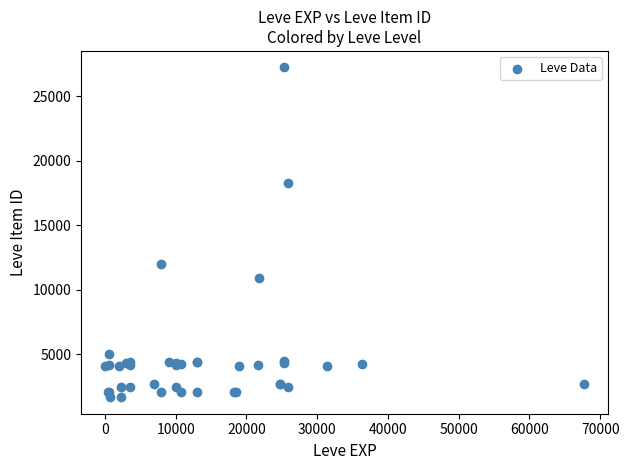

What Y value in the scatter plot is closest to 14448?

12018